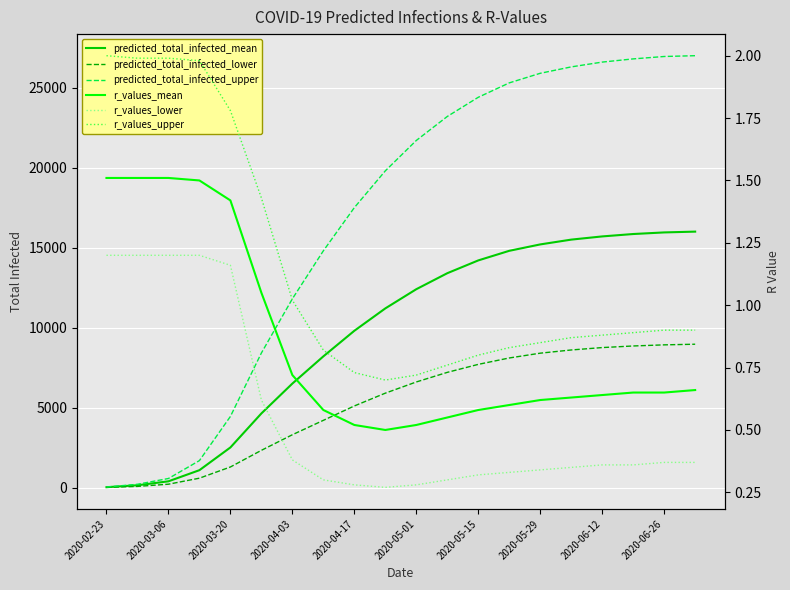

Is it true that predicted_total_infected_mean equals 26689.3 at 2020-06-12?

False